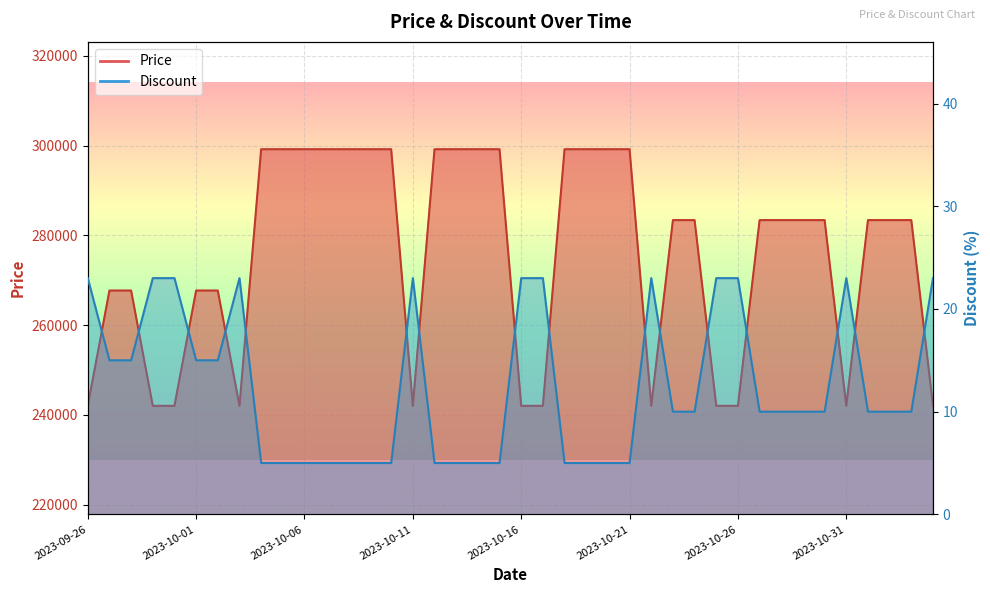

Rank the series at 2023-10-16 from highest to lowest value.

Price, Discount